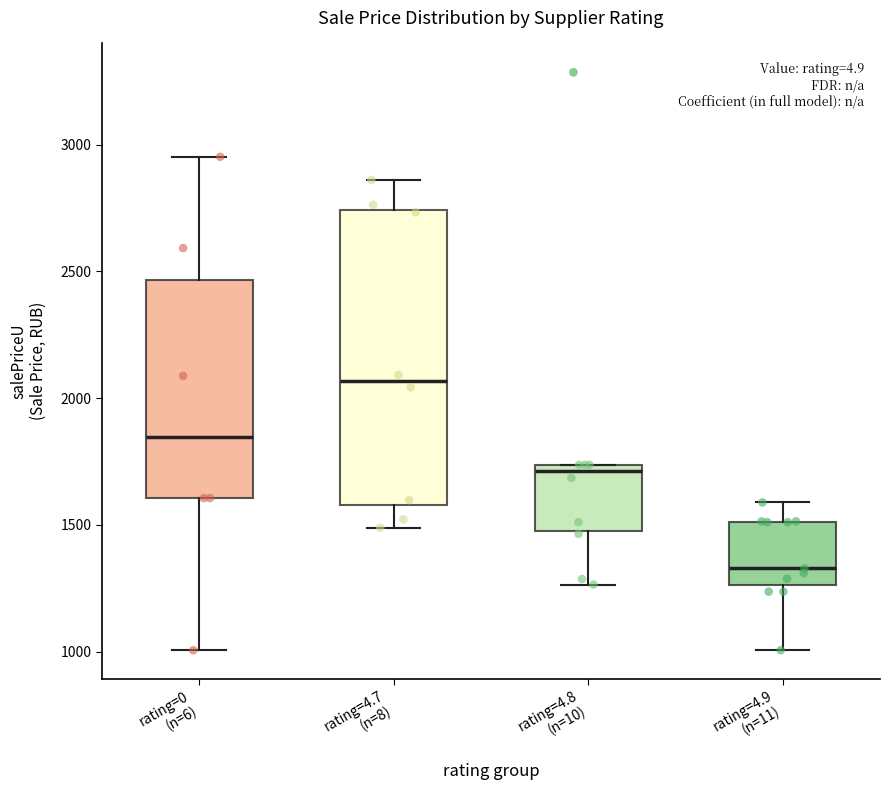

Comparing the boxes themselves (not the whiskers), which one is the tallest?

rating=4.7 (n=8)